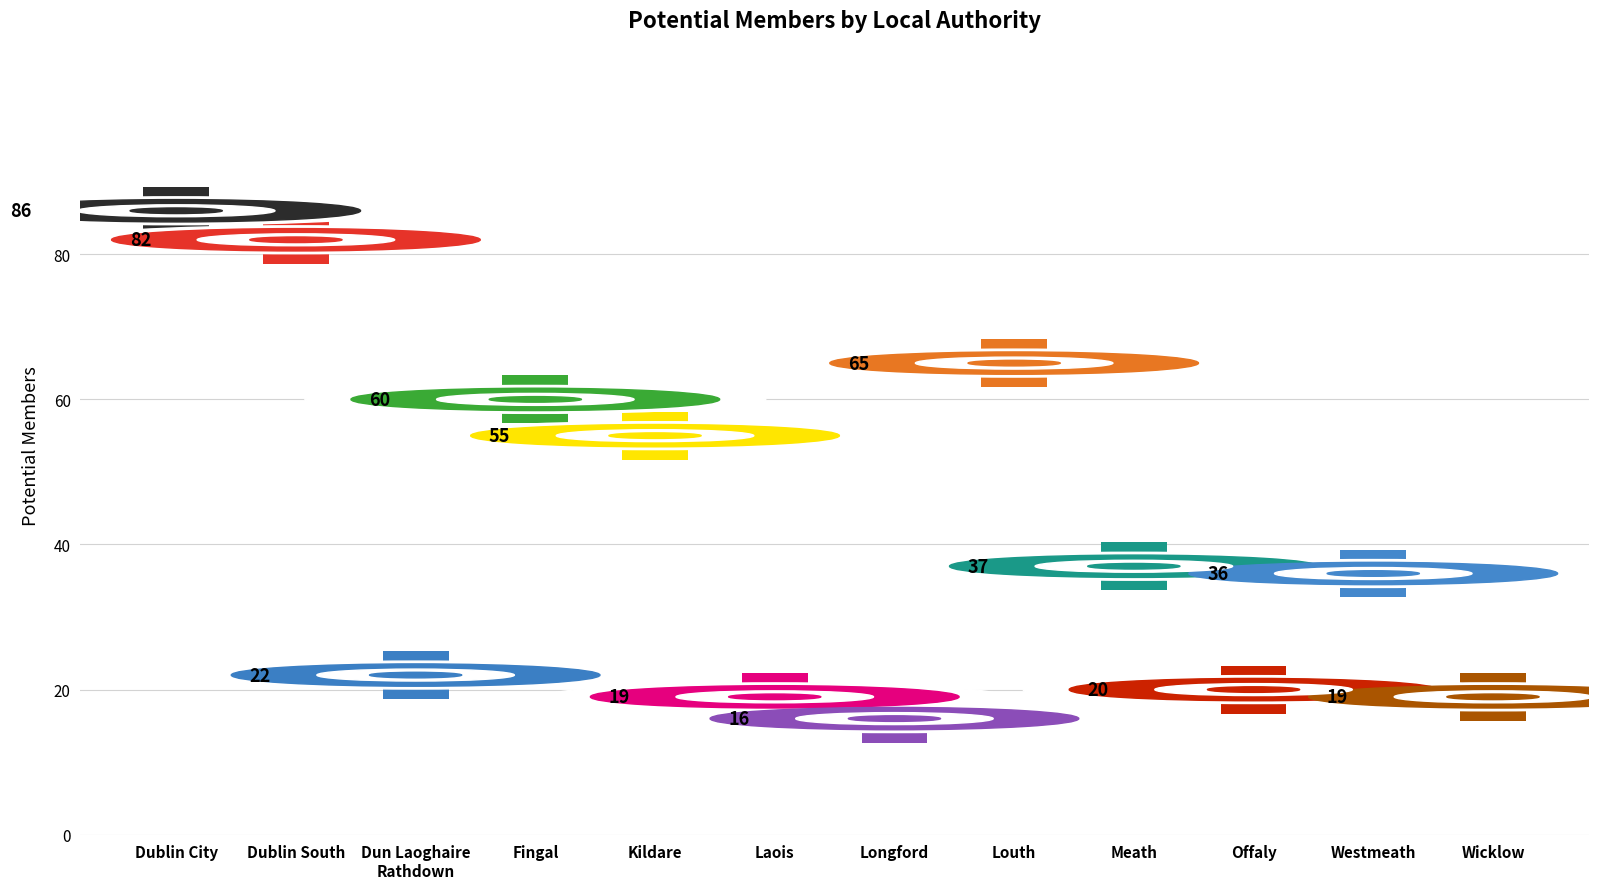

At which category does the chart reach its minimum across all series?

Longford